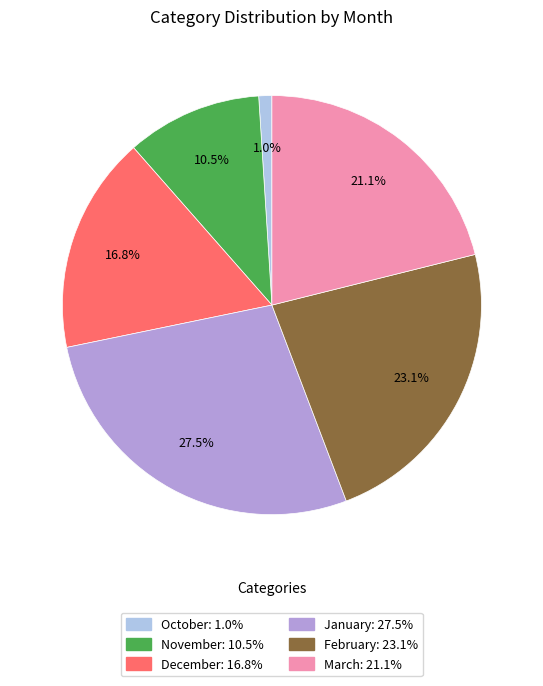

Is it true that February is 23% of the pie?

True